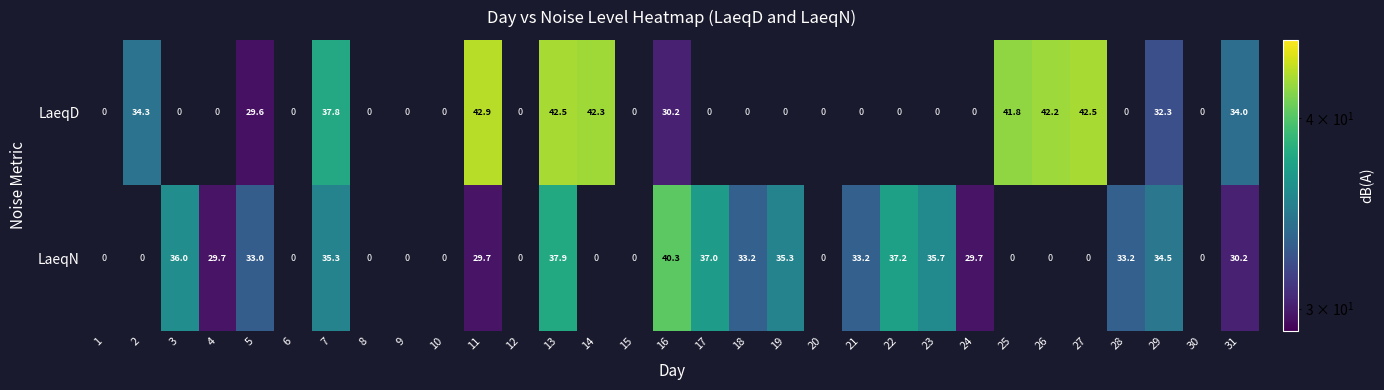

At 31, list the series in order from largest to smallest.

LaeqD, LaeqN